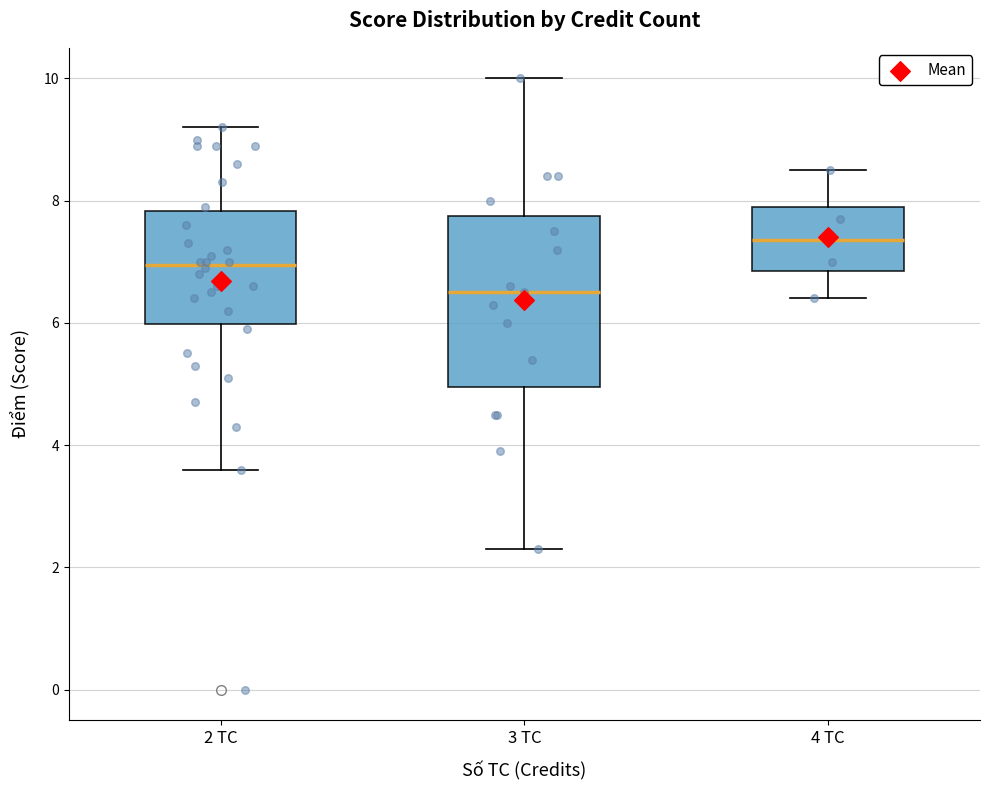

Which box is the tallest, from its lower edge to its upper edge?

3 TC